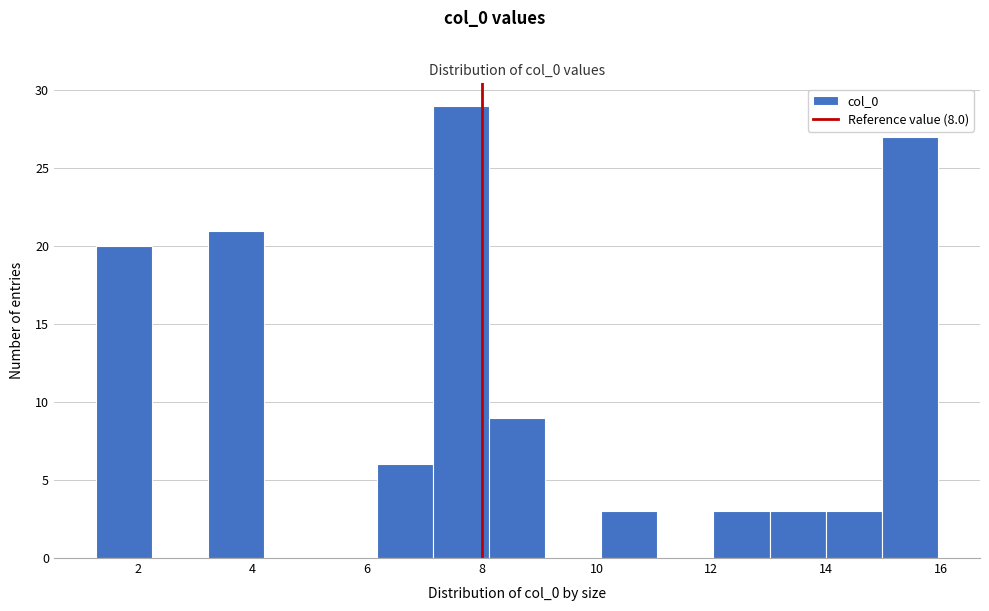

What is the height of the bar covering 3.2 to 4.2 on the x-axis? Neither the bar edges nor the heights are printed on the chart, so give them approximately, as read against the axes.

21